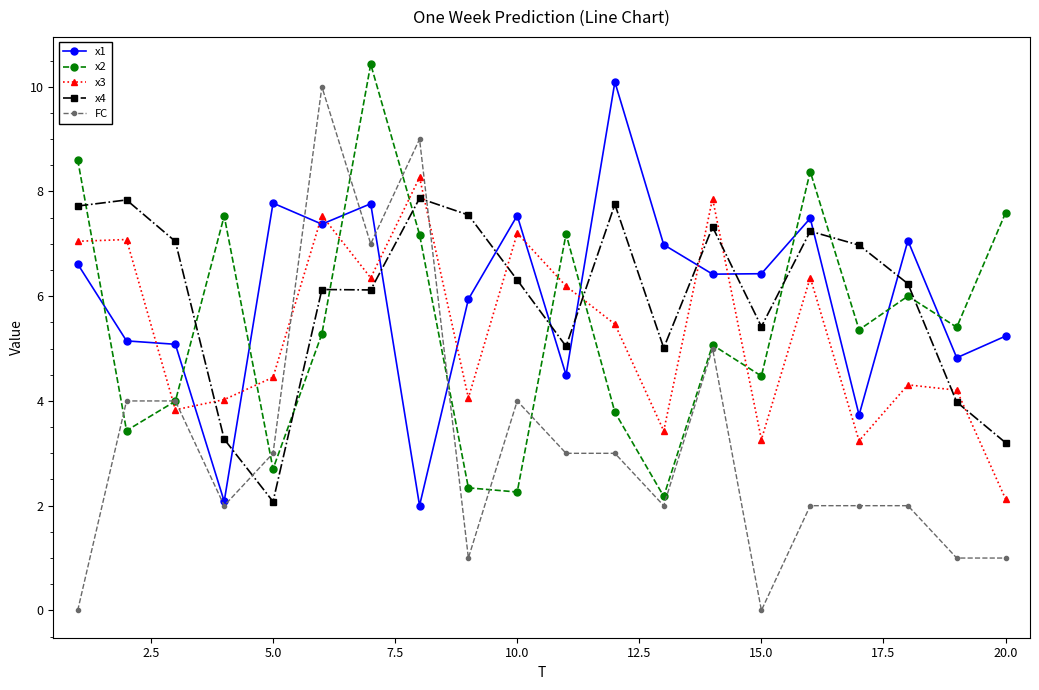

True or false: x4 and x3 intersect in this chart.

True